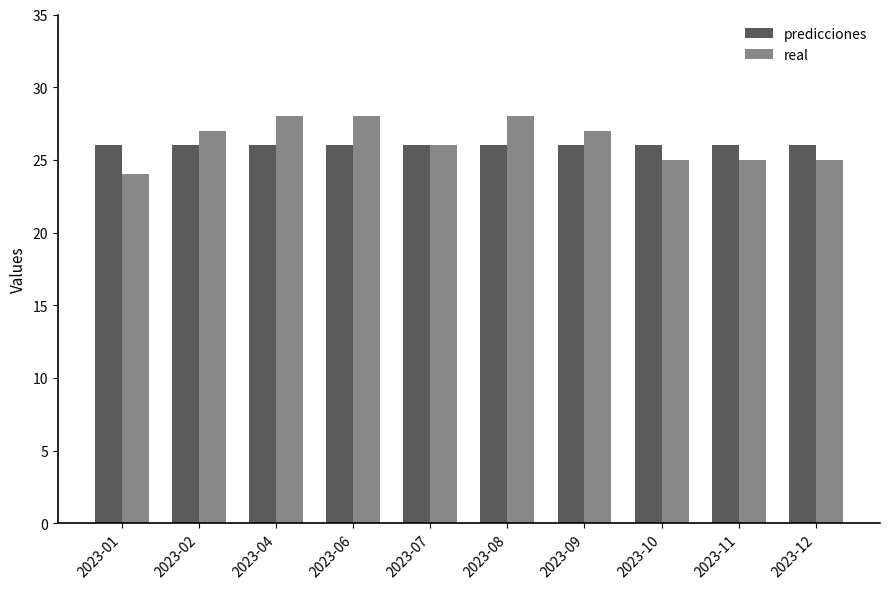

Reading left to right, list all the values displayed in this chart.

predicciones: 26	26	26	26	26	26	26	26	26	26
real: 24	27	28	28	26	28	27	25	25	25